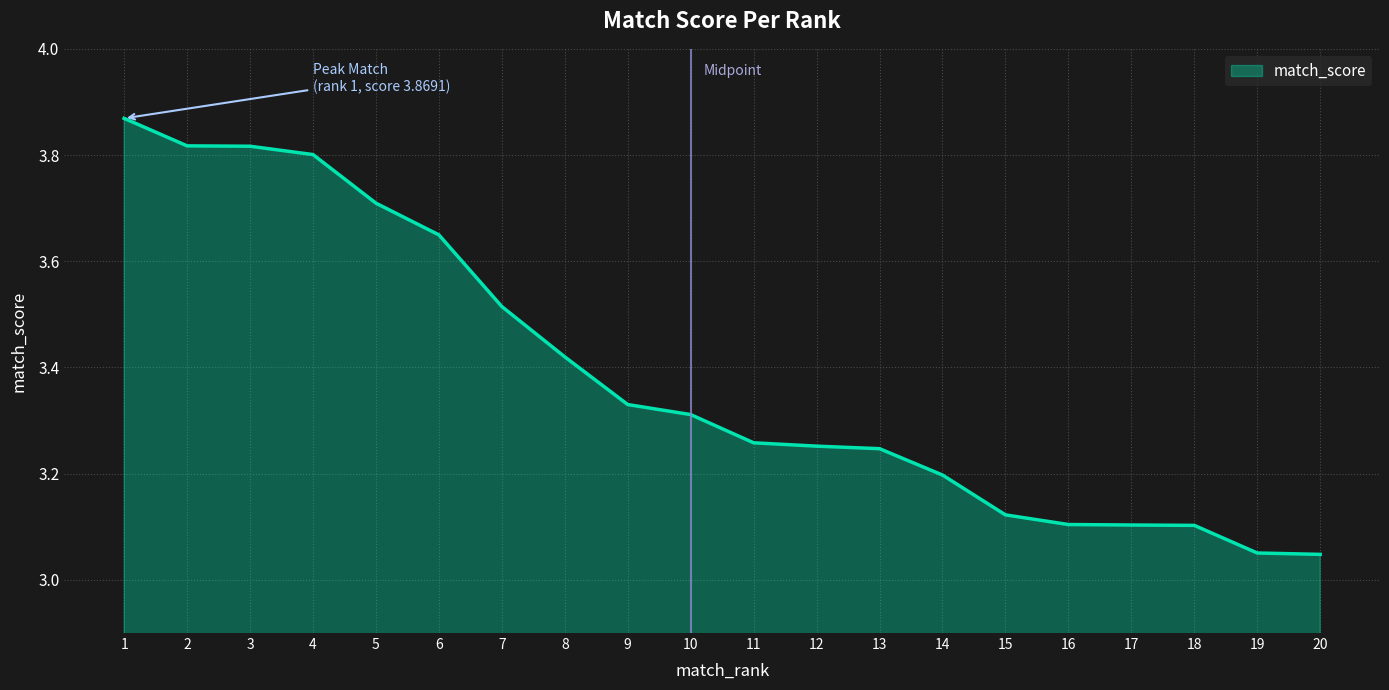

The chart shows a value of 3.7 at 5. True or false?

True